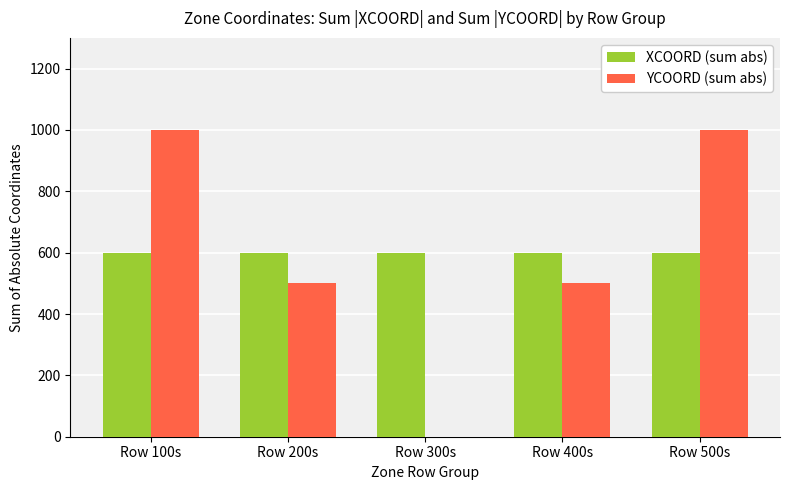

The YCOORD (sum abs) series shows 500 at Row 400s. True or false?

True